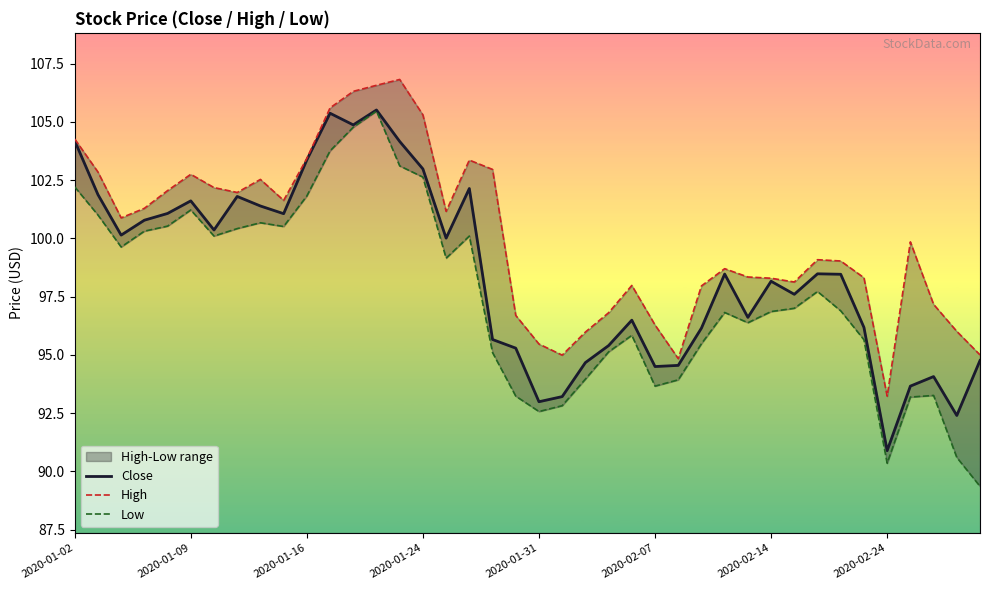

At which category is the sum across all series the highest?

13